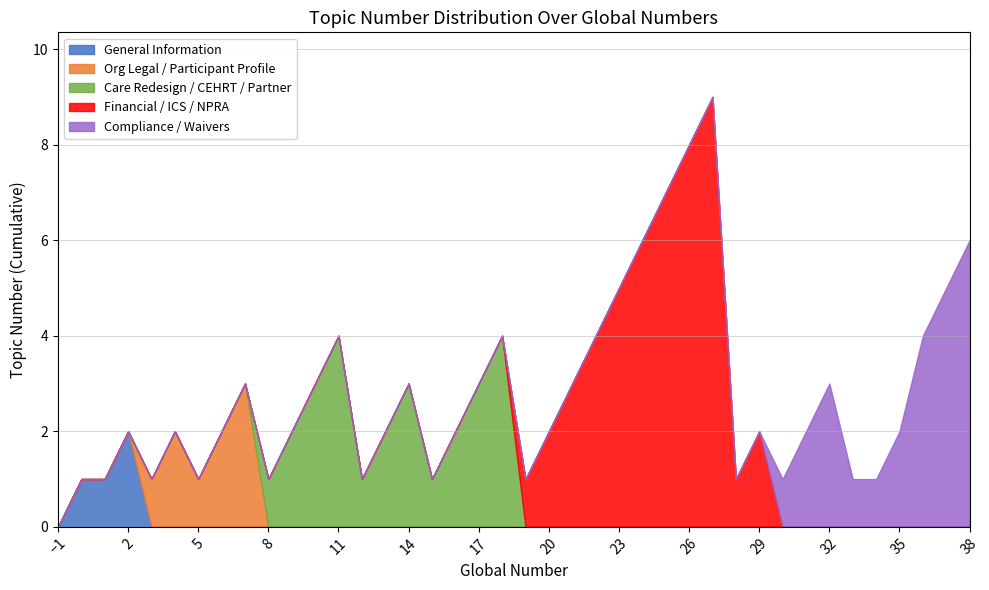

What is the value of the Organization Legal / Participant Profile point at the 9th from the left?

3